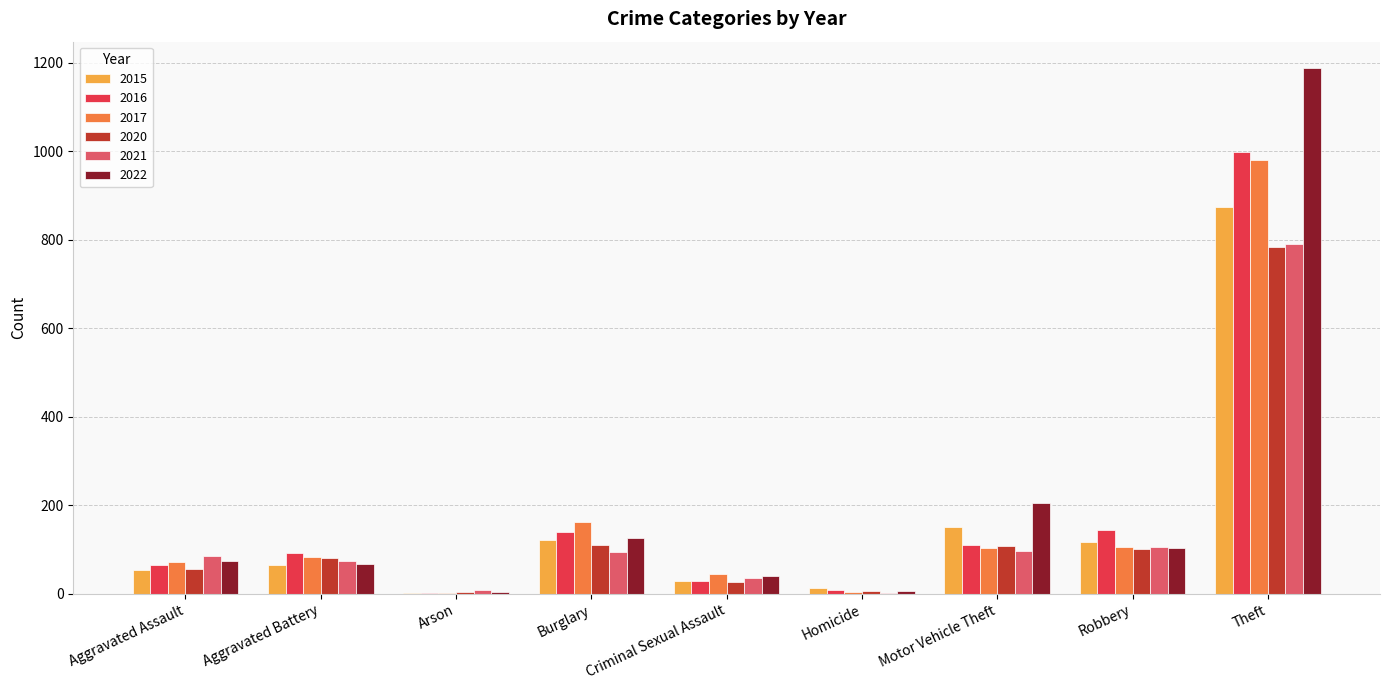

What is the approximate value of 2022 at Burglary, to the nearest 100?

100